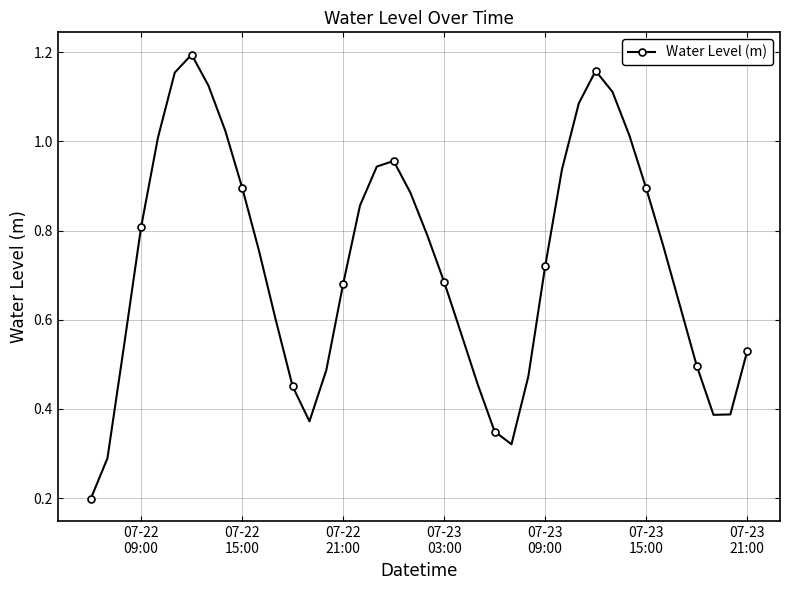

What is the sum of all values?

29.0